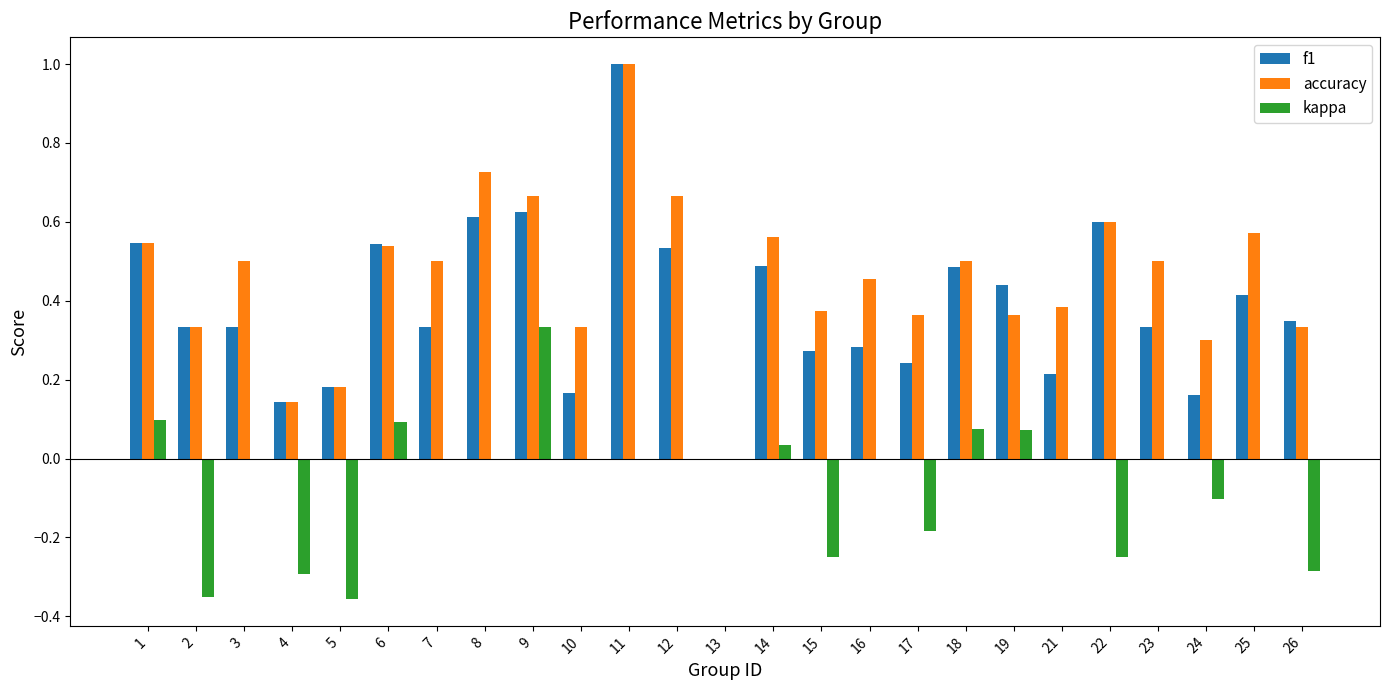

The value of kappa at 7 is 0.0. True or false?

True